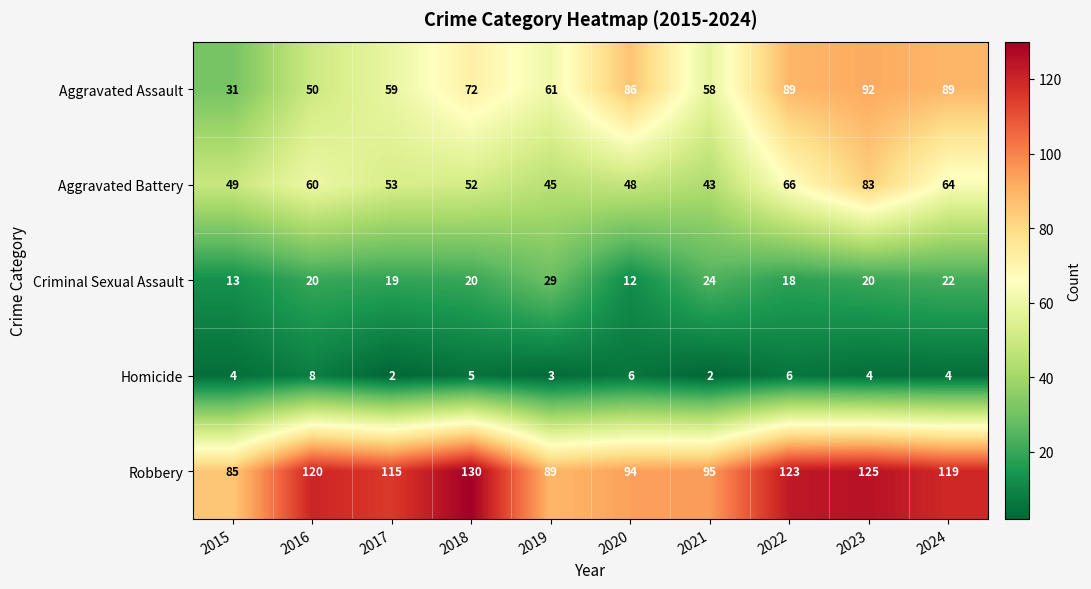

Which series changed the most between 2016 and 2022?

Aggravated Assault